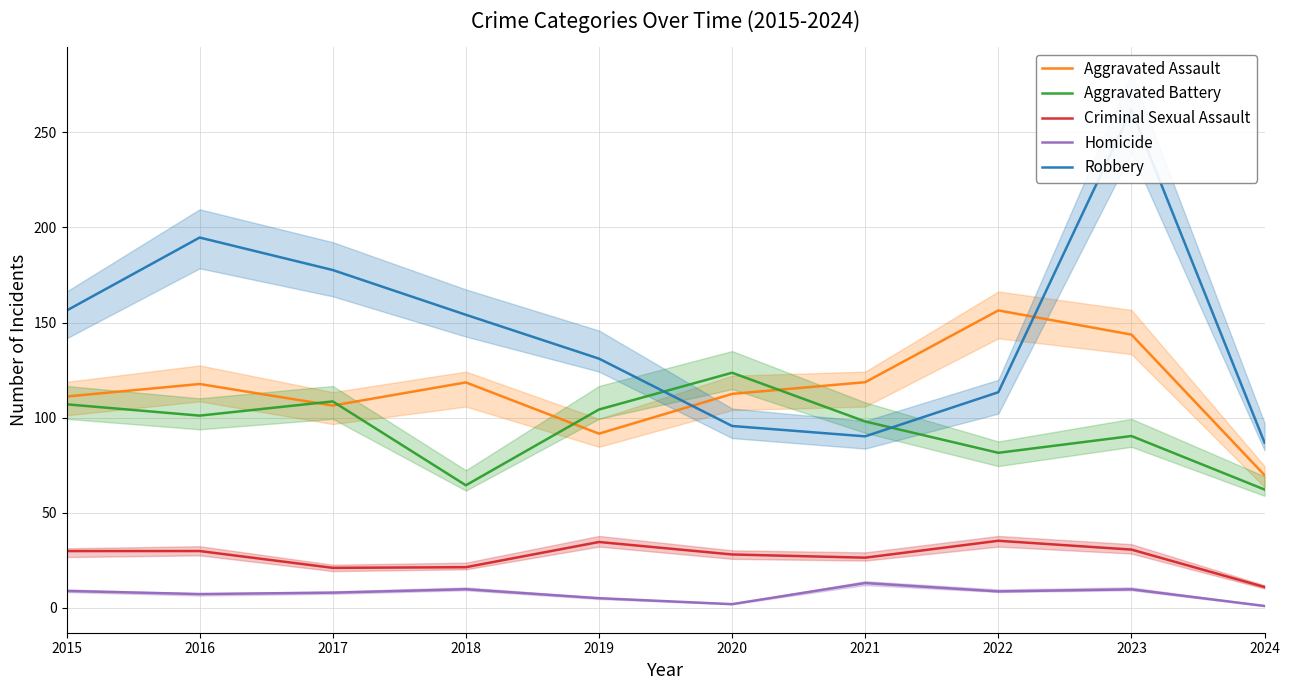

What is the average value of the Aggravated Assault series?

114.6